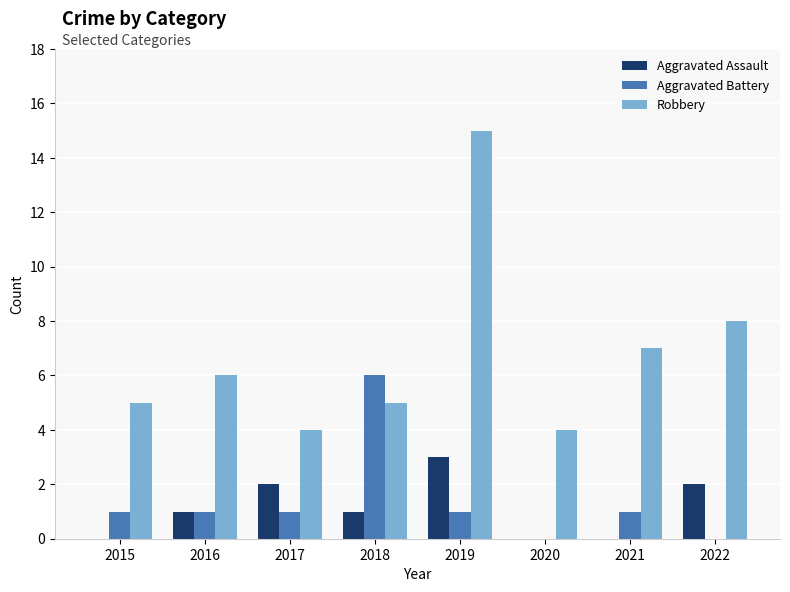

What value does the Aggravated Assault series have at 2019?

3